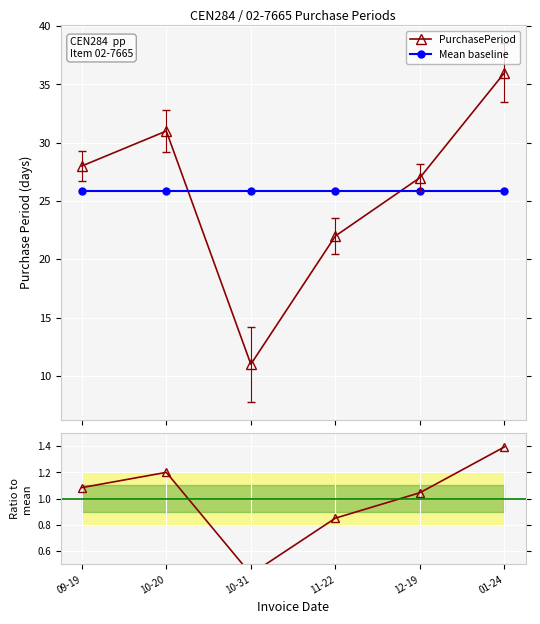

What is the label of the 3rd point from the left?

10-31